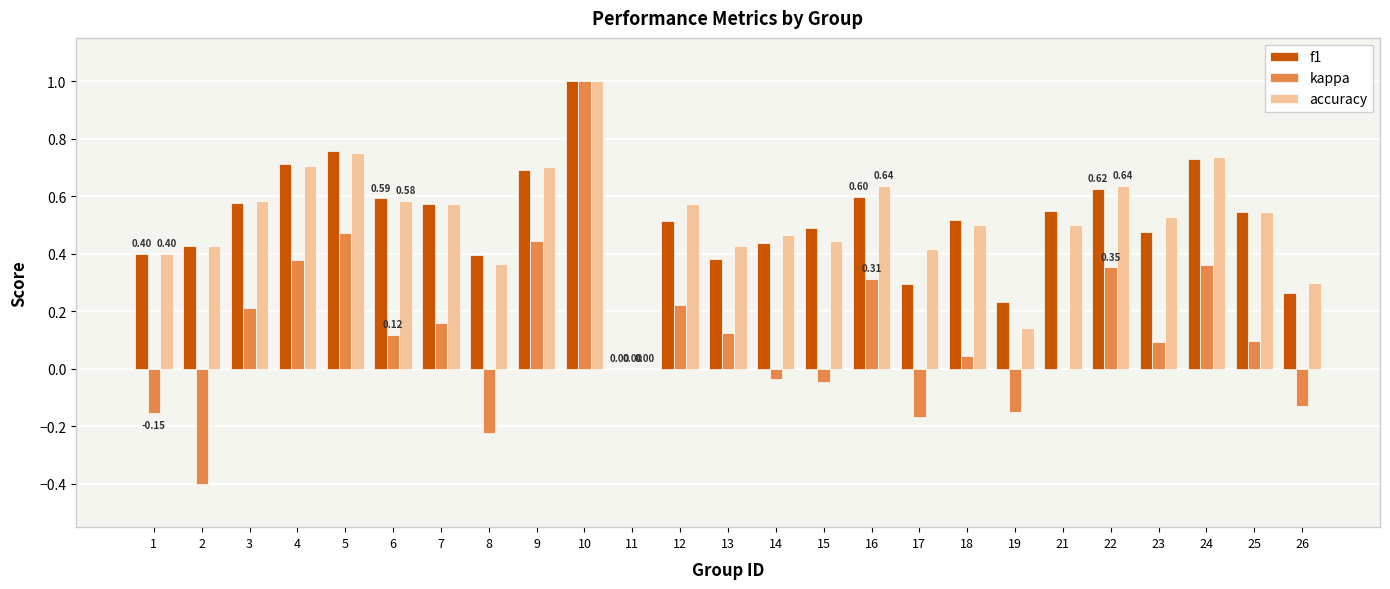

Are the bars horizontal?

No